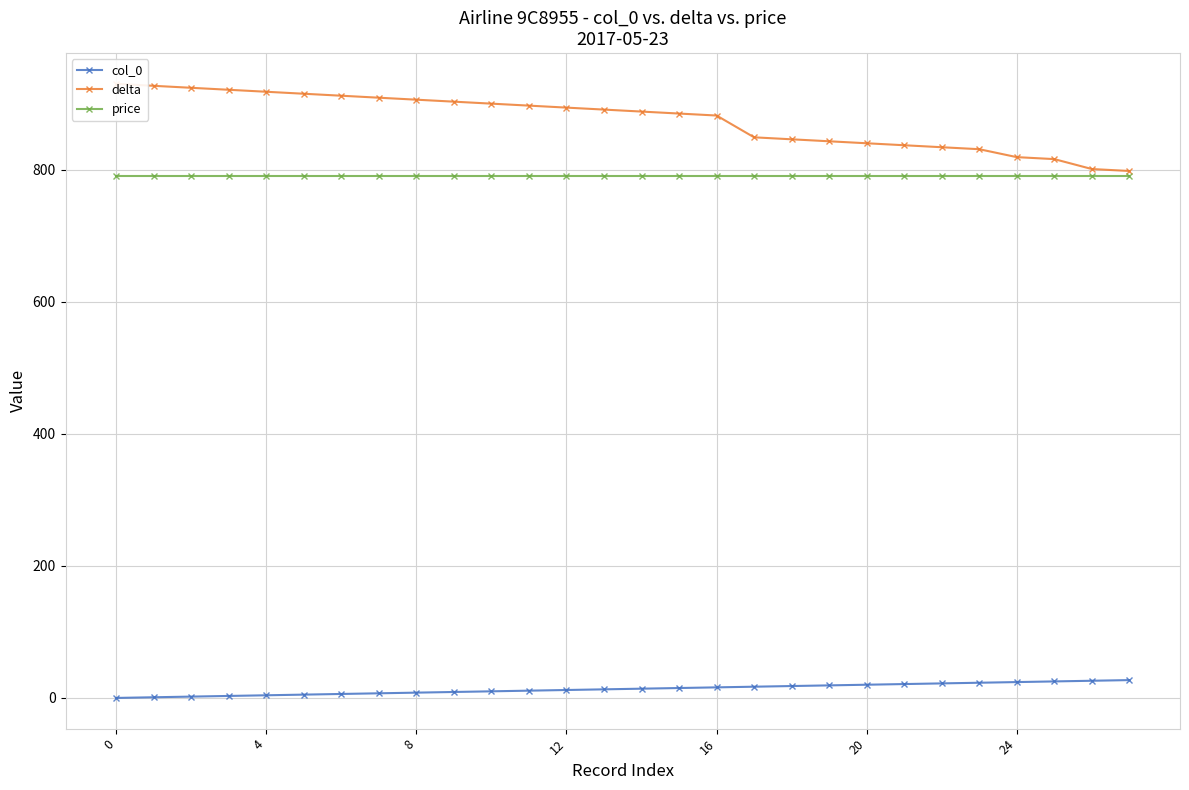

True or false: price and delta intersect in this chart.

False